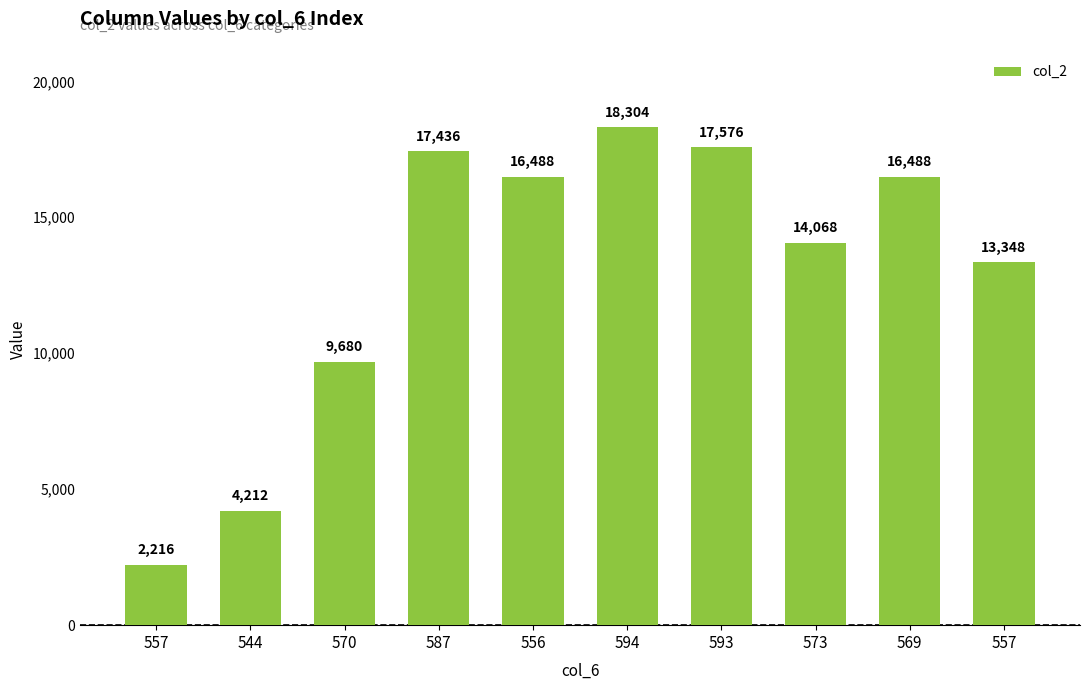

How many bars are there in total?

10